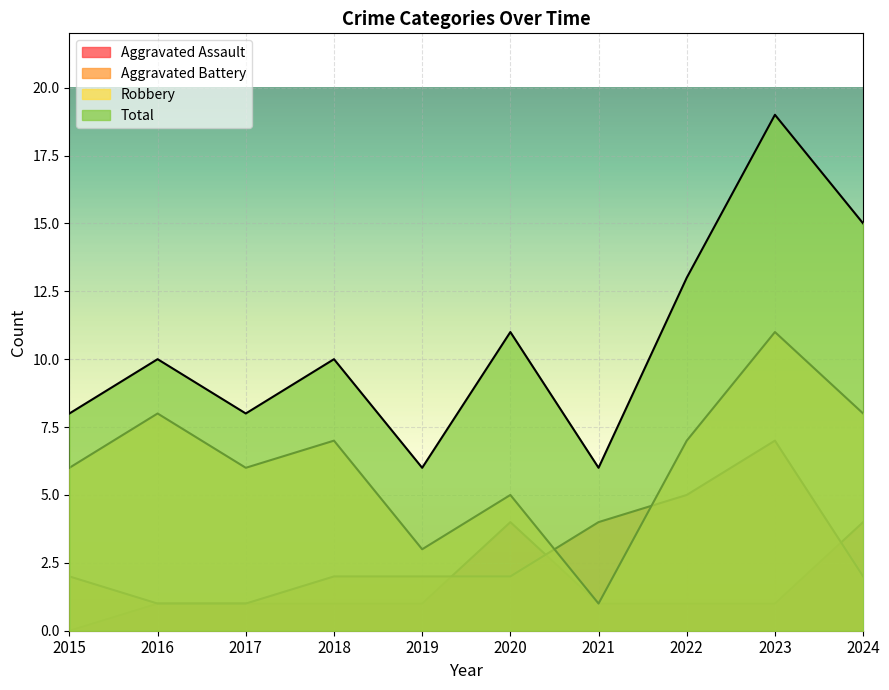

True or false: Aggravated Assault has more than 0 points higher than both neighbors.

True